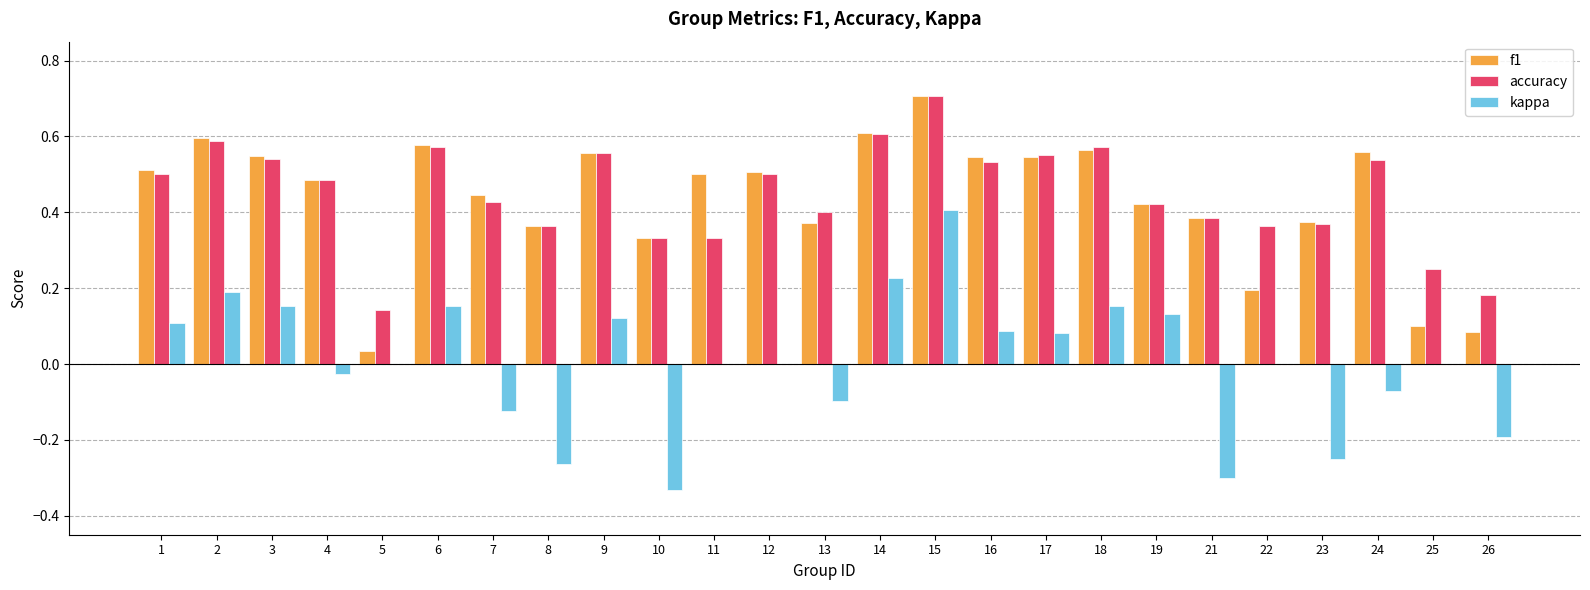

Are the bars horizontal?

No